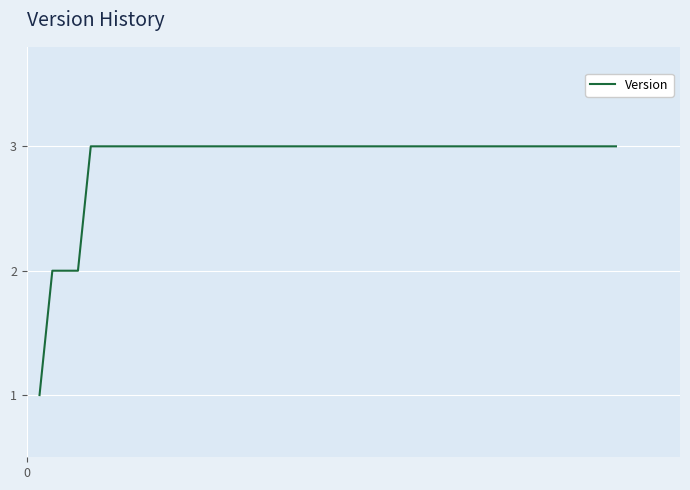

What is the maximum value shown in the chart?

3